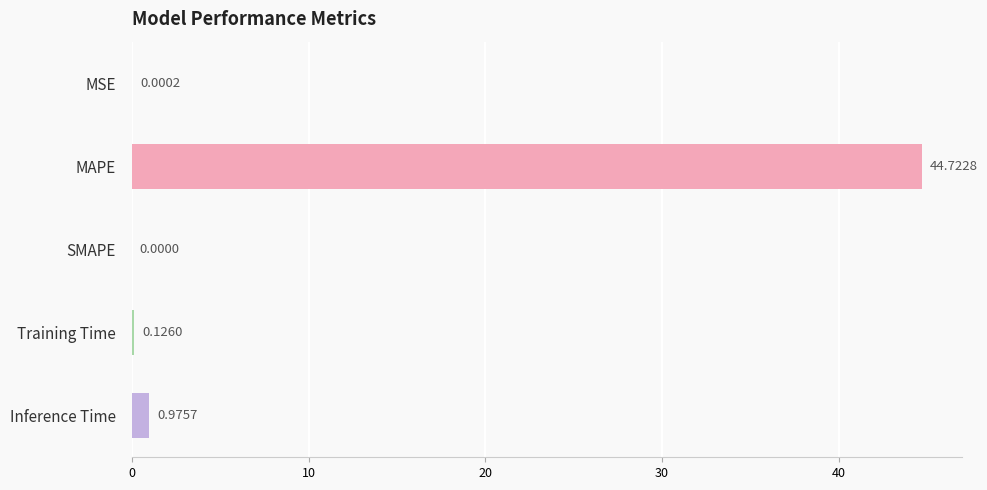

At which category does the chart reach its peak across all series?

MAPE